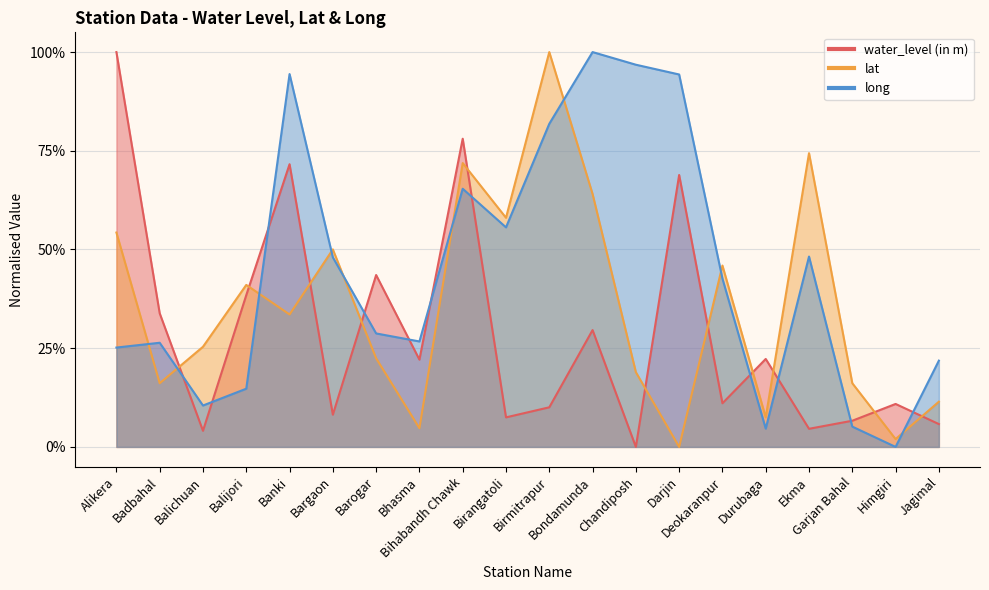

What is the difference between the maximum and minimum values in the water_level (in m) series?

1.0